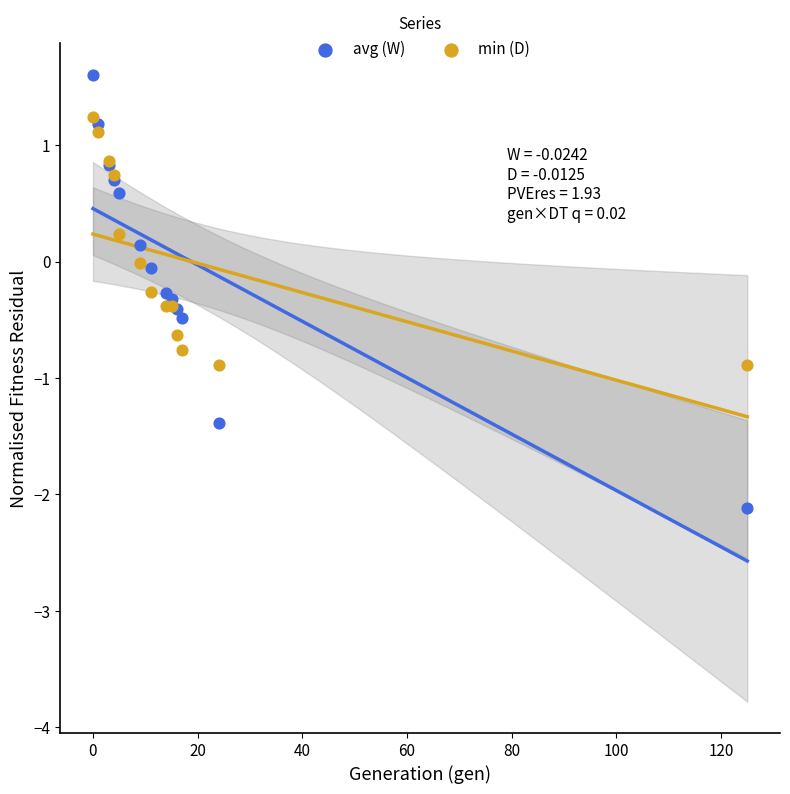

What are all the series names shown in the legend?

avg (W), min (D)